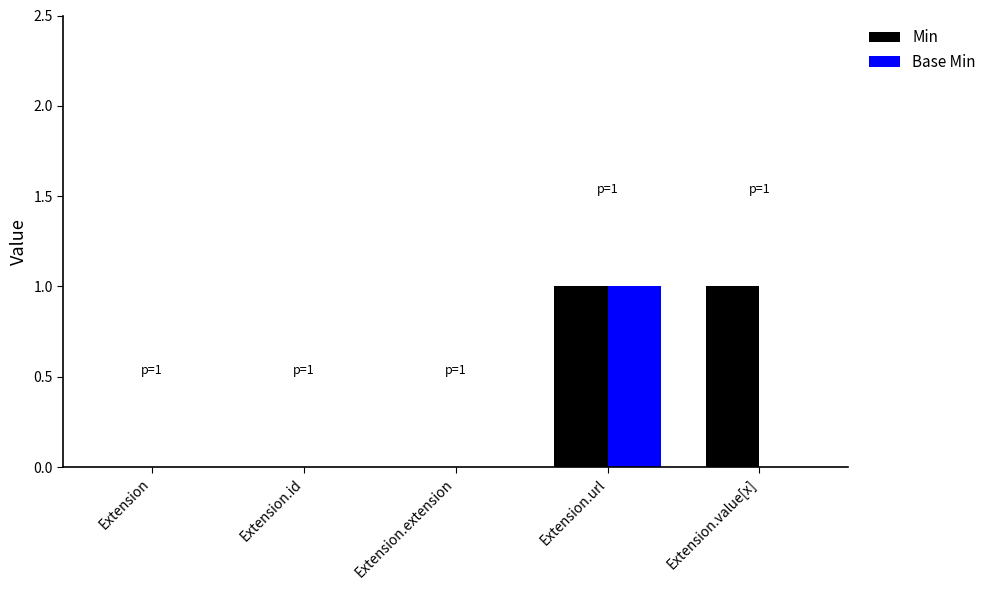

Count the Base Min values in the range 0 to 1.

5